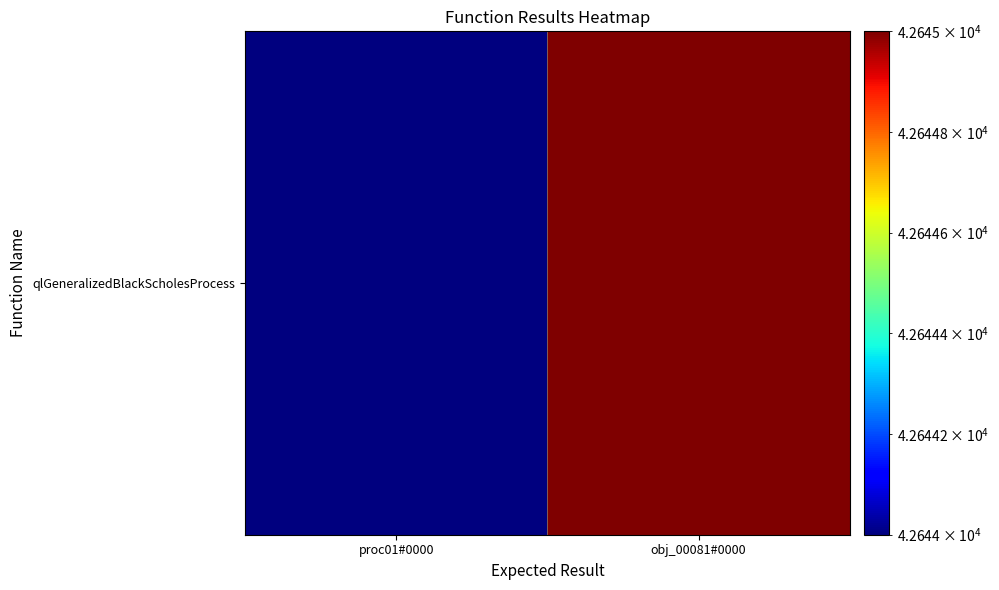

Which category has the lowest value across all series?

proc01#0000